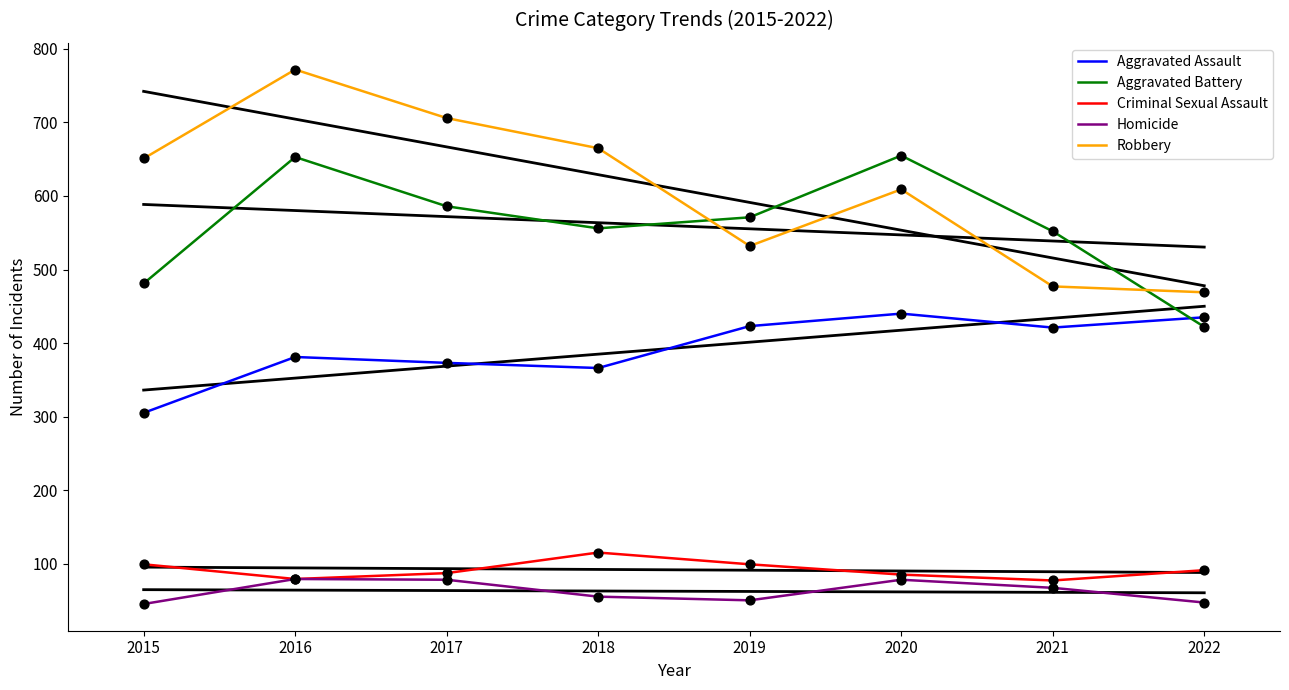

Which series has the widest spread of Y values?

Robbery